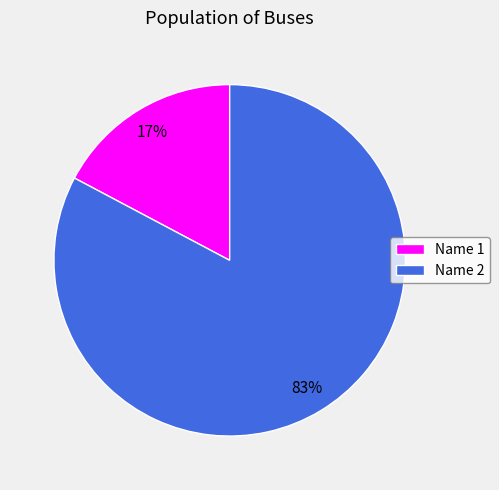

To the nearest percent, what is the difference between the largest and smallest slice percentages?

66%